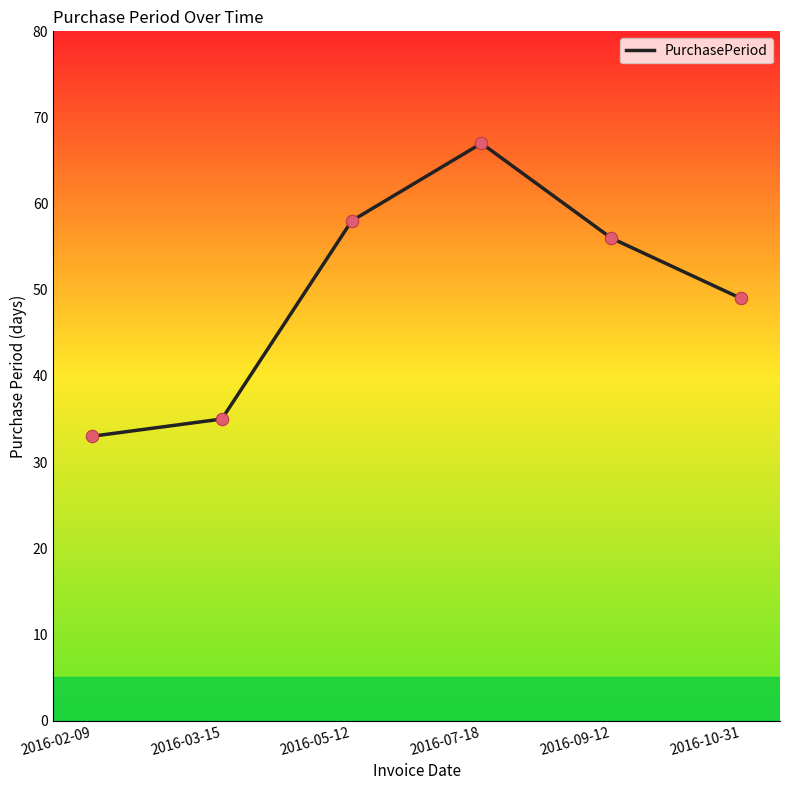

Approximately how many times larger is the value at 2016-07-18 compared to 2016-10-31?

1.4